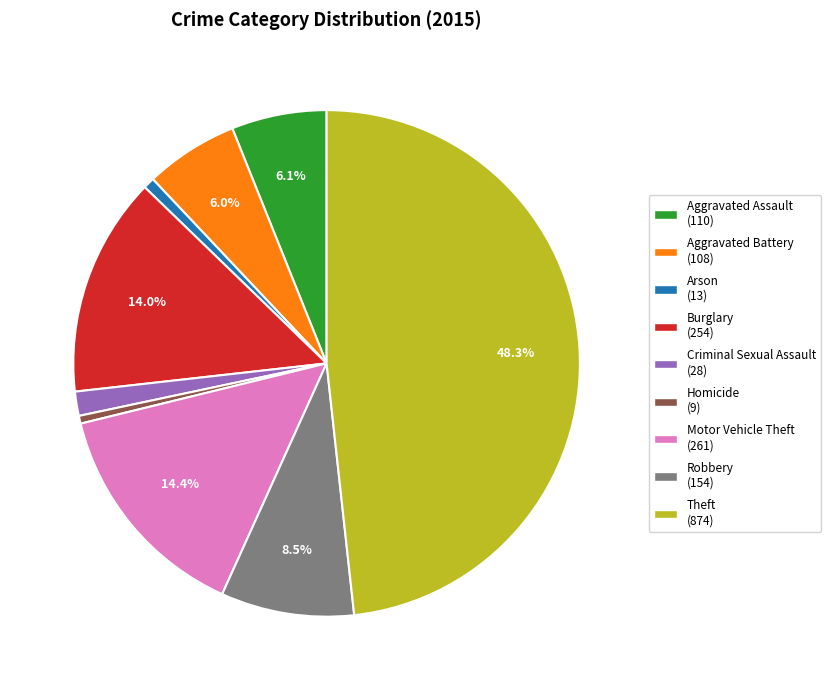

True or false: Motor Vehicle Theft accounts for 4% of the total.

False